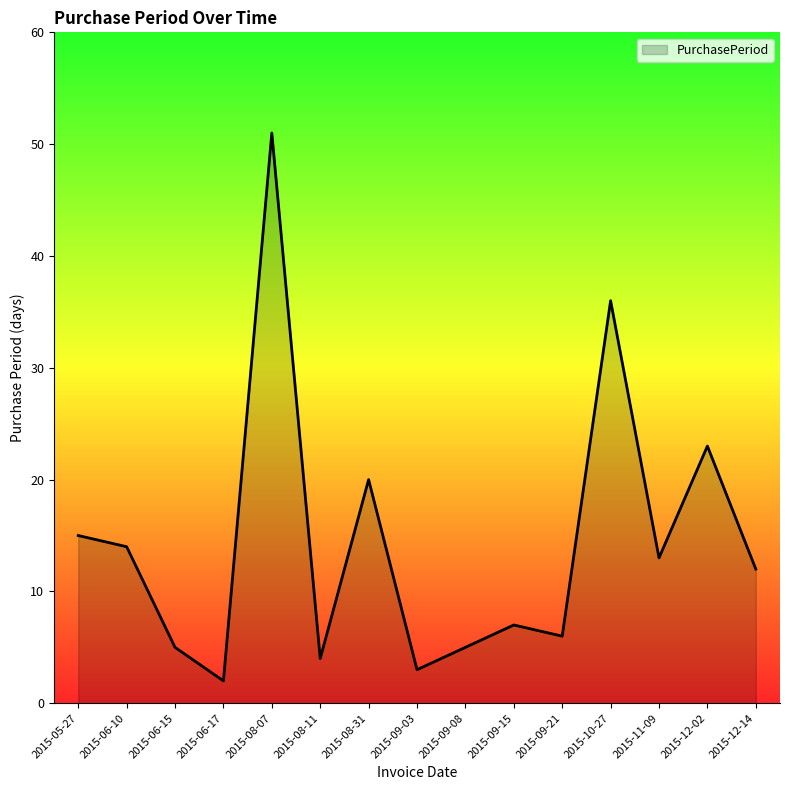

What position from the right is 2015-06-17?

12